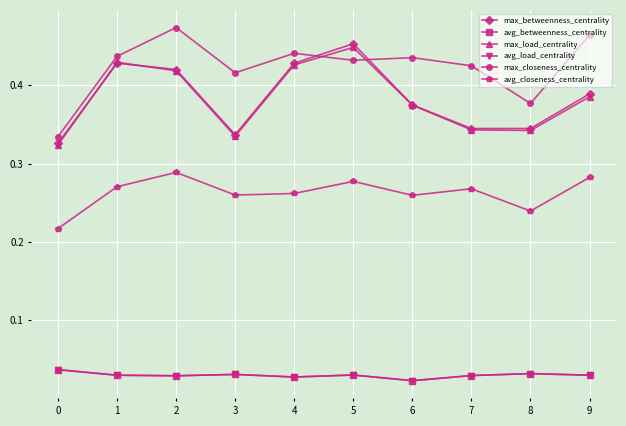

Does the chart have visible grid lines?

Yes